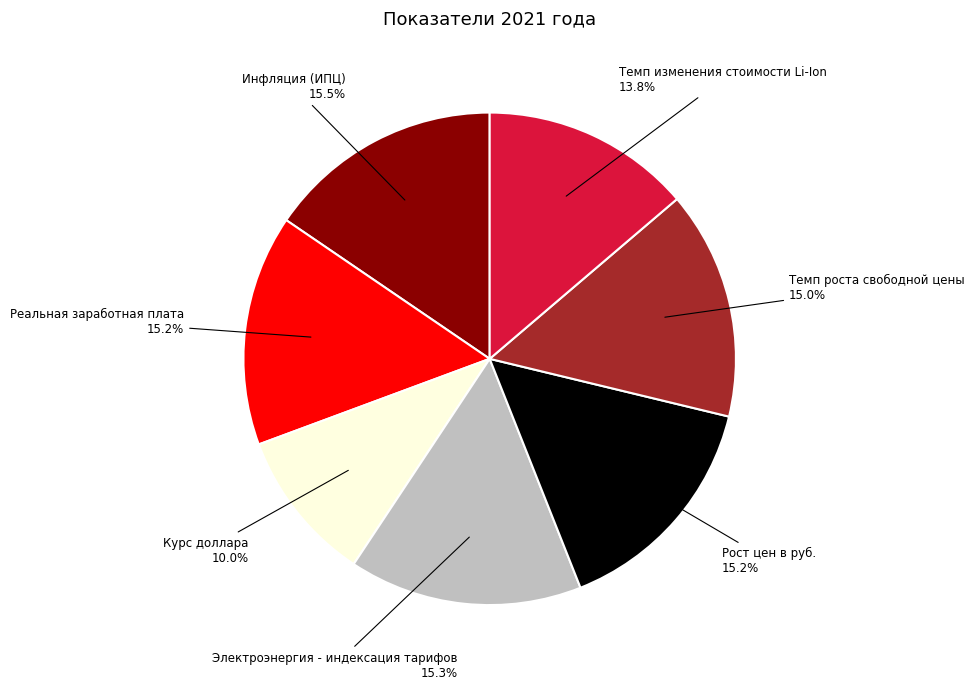

To the nearest percent, what is the average slice percentage?

14%